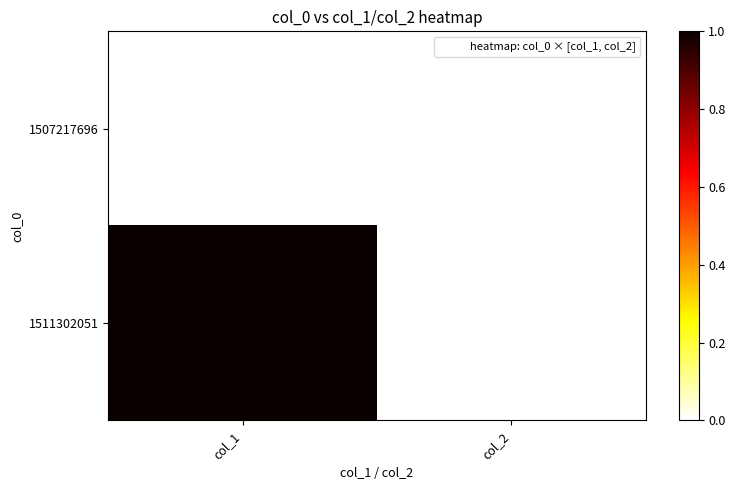

Which series has the largest total across all categories?

1511302051